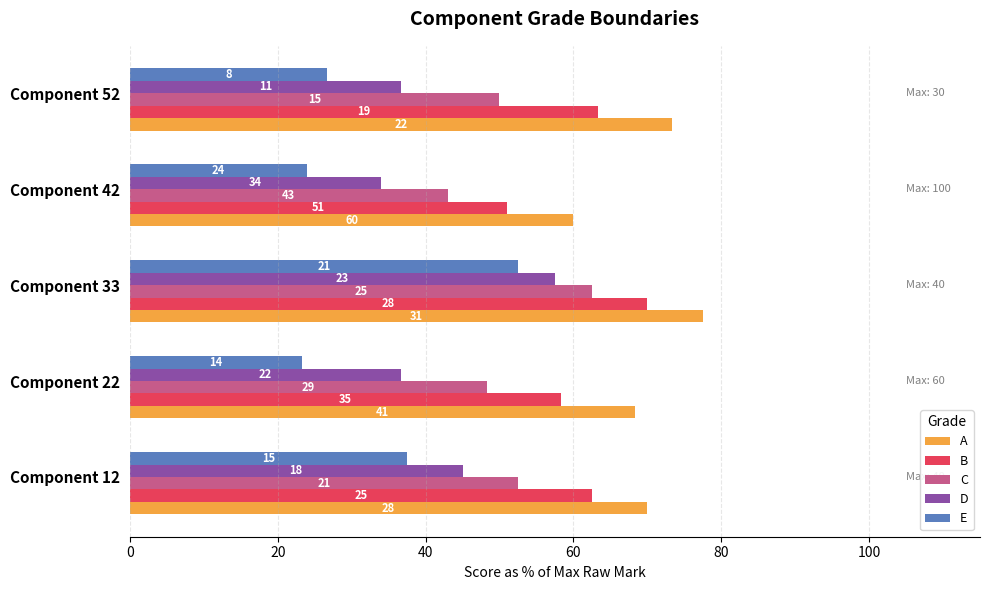

What are all the series names shown in the legend?

A, B, C, D, E